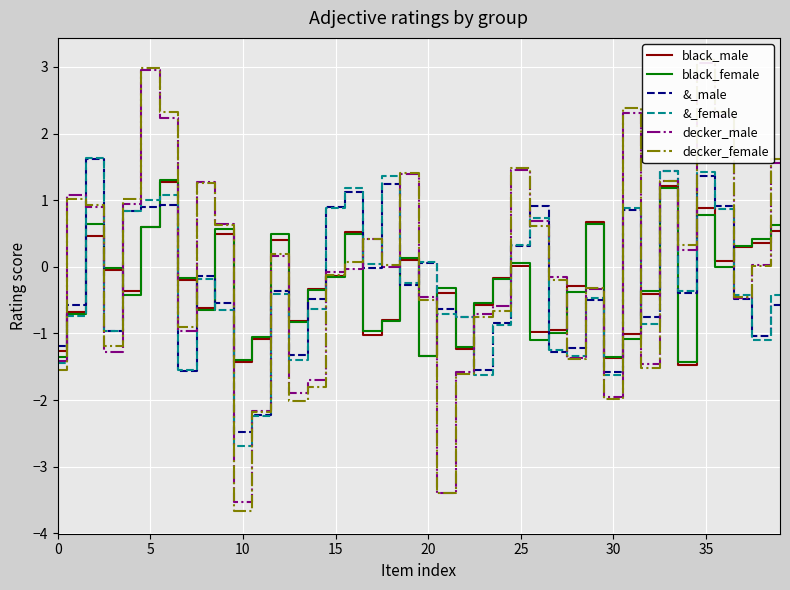

What are all the series names shown in the legend?

black_male, black_female, &_male, &_female, decker_male, decker_female